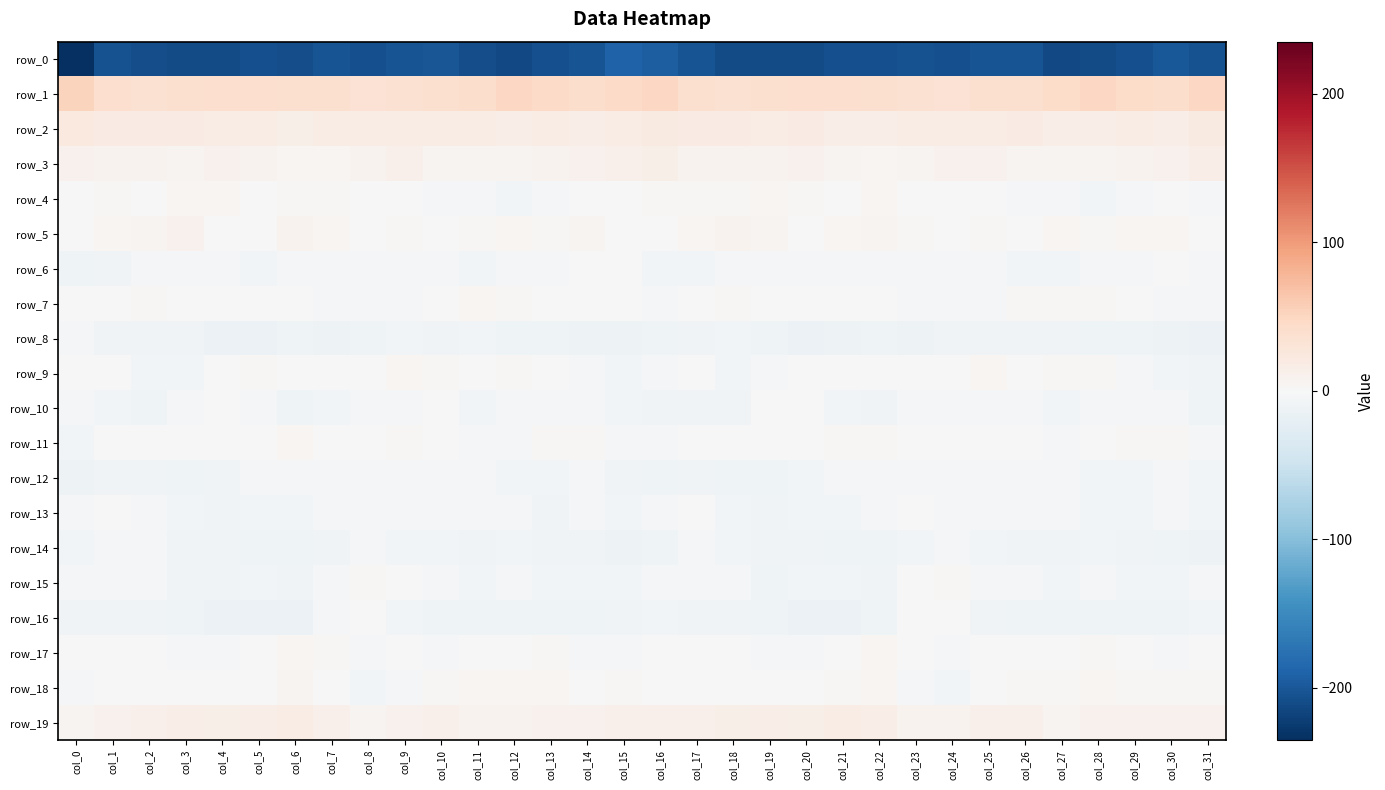

What is the sum of the row_5 values at col_2 and col_1?

10.5